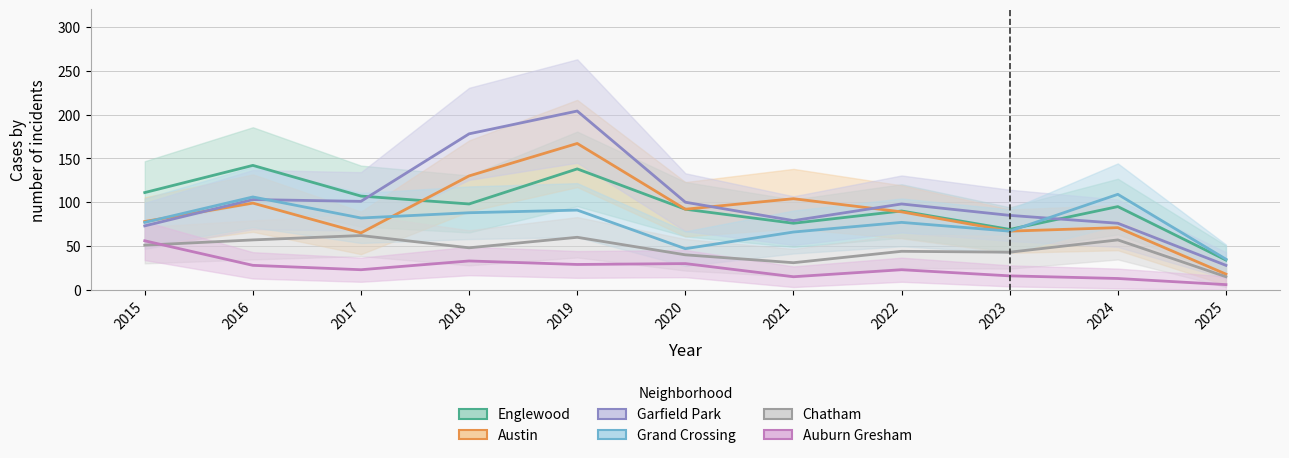

Is it true that Englewood equals 107 at 2023?

False